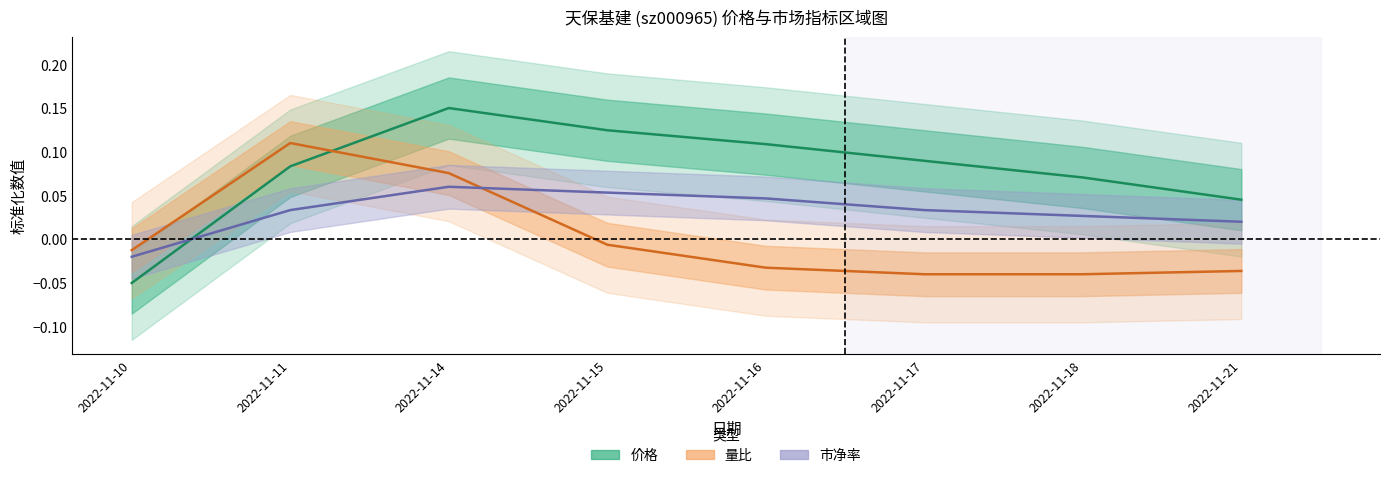

Rank the categories by 量比 value from lowest to highest.

2022-11-17, 2022-11-18, 2022-11-21, 2022-11-16, 2022-11-10, 2022-11-15, 2022-11-14, 2022-11-11